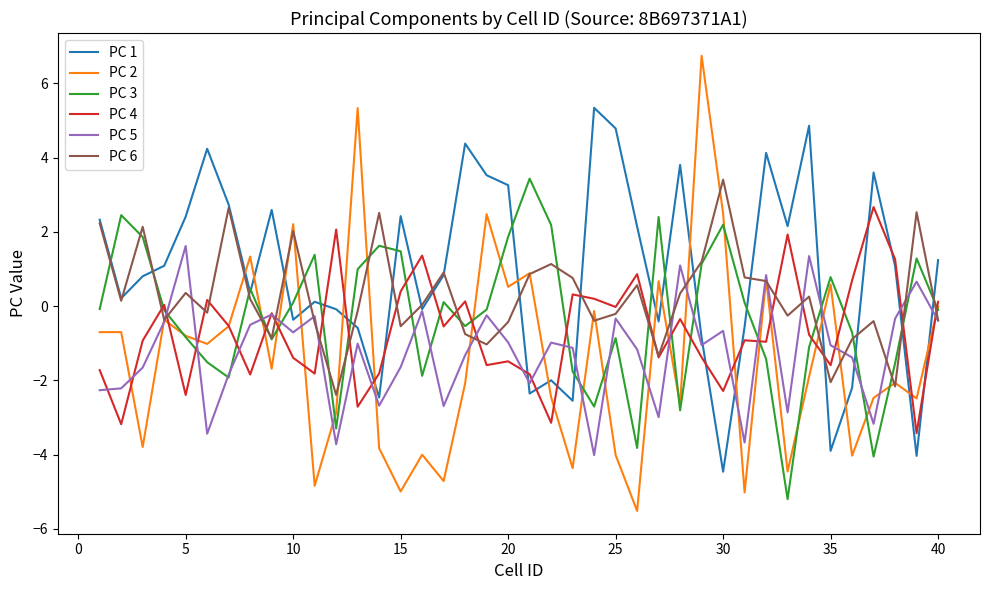

True or false: PC 2 and PC 1 intersect in this chart.

True